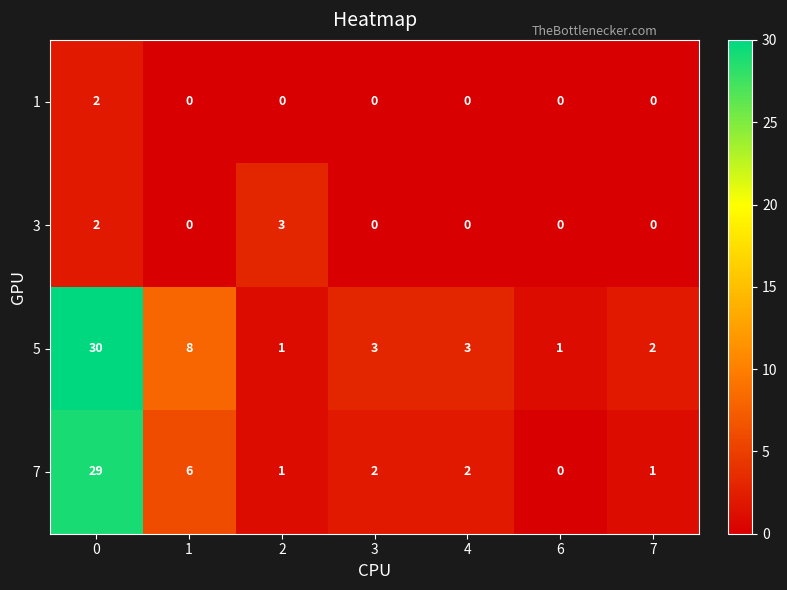

What is the spread (max minus min) of values at 0?

28